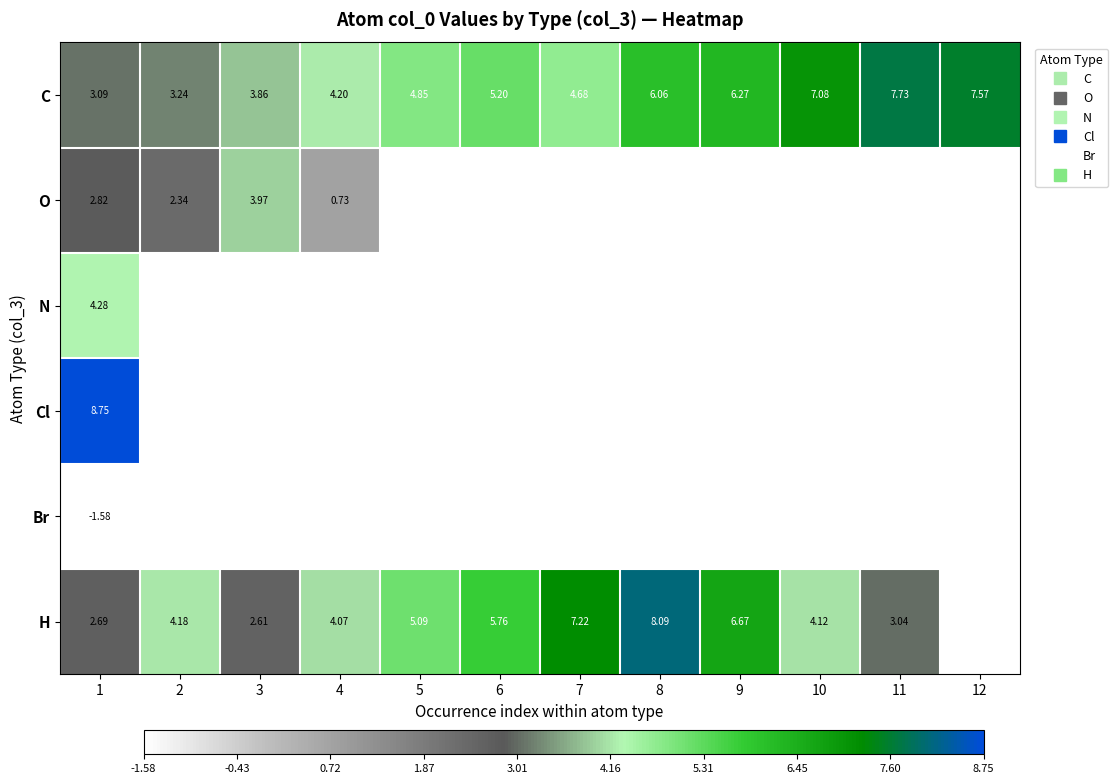

How many values in the H series are below 5?

6